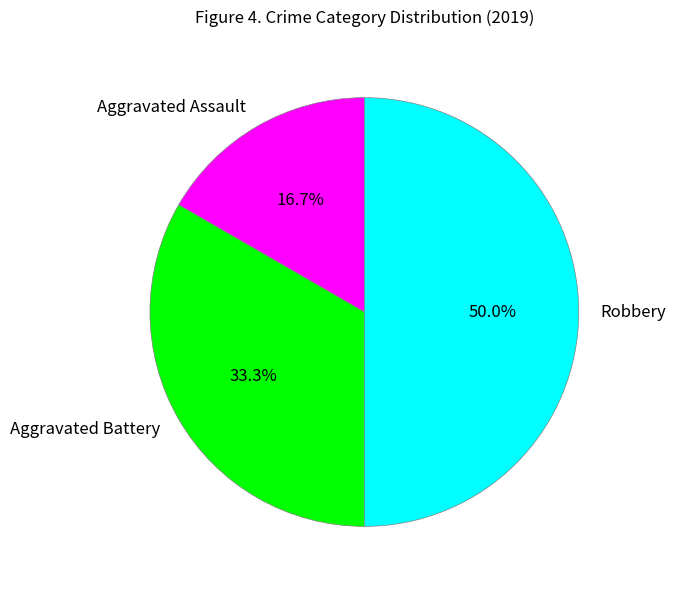

What is the ratio of the value at Robbery to the value at Aggravated Assault?

3.0